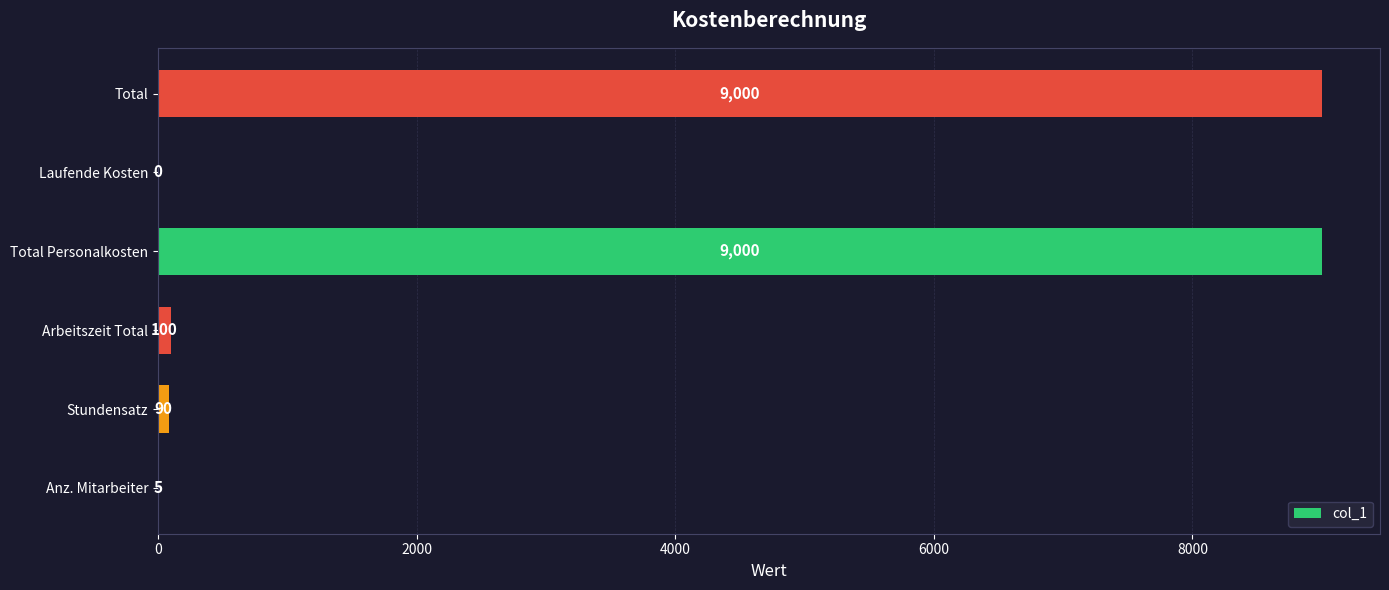

At which label is the value closest to 4500?

Arbeitszeit Total